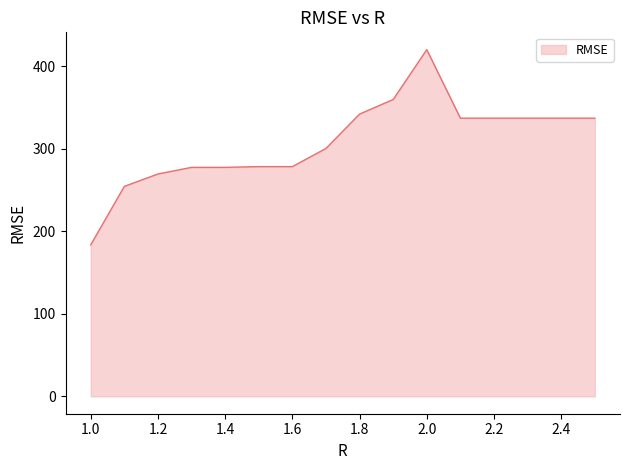

How many series are shown in this chart?

1